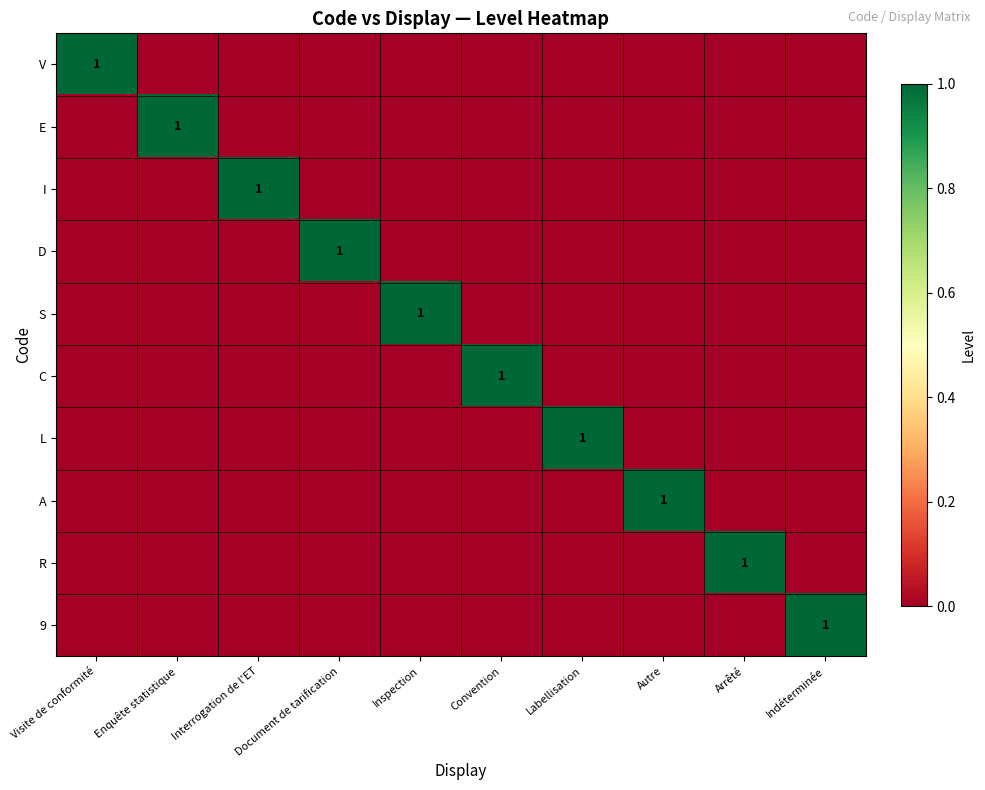

The value of C at Convention is 1. True or false?

True